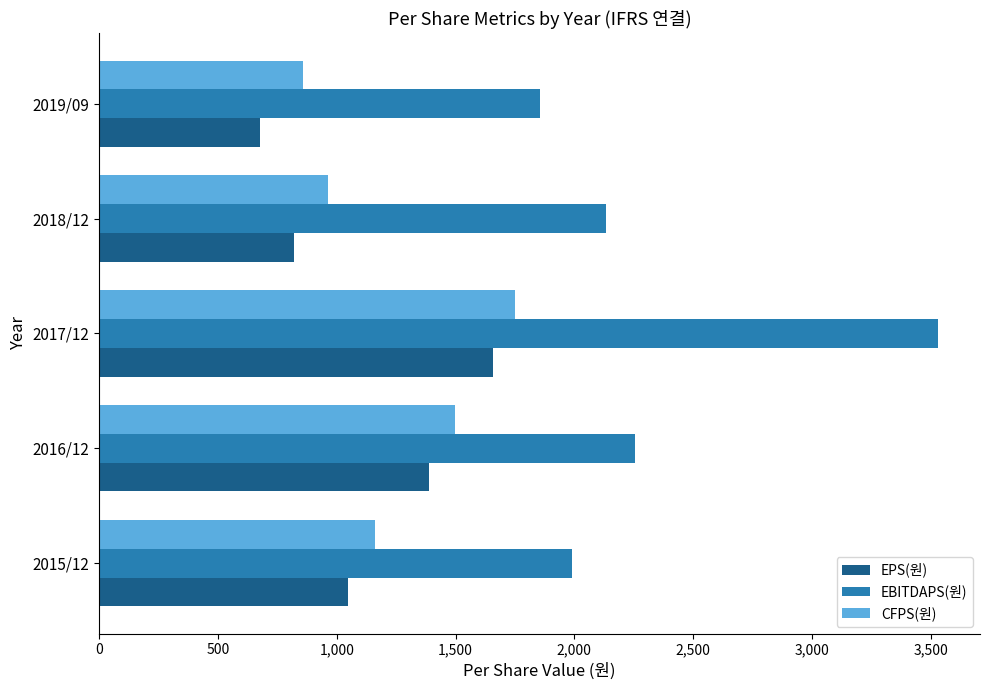

What is the minimum value shown in the chart?

677